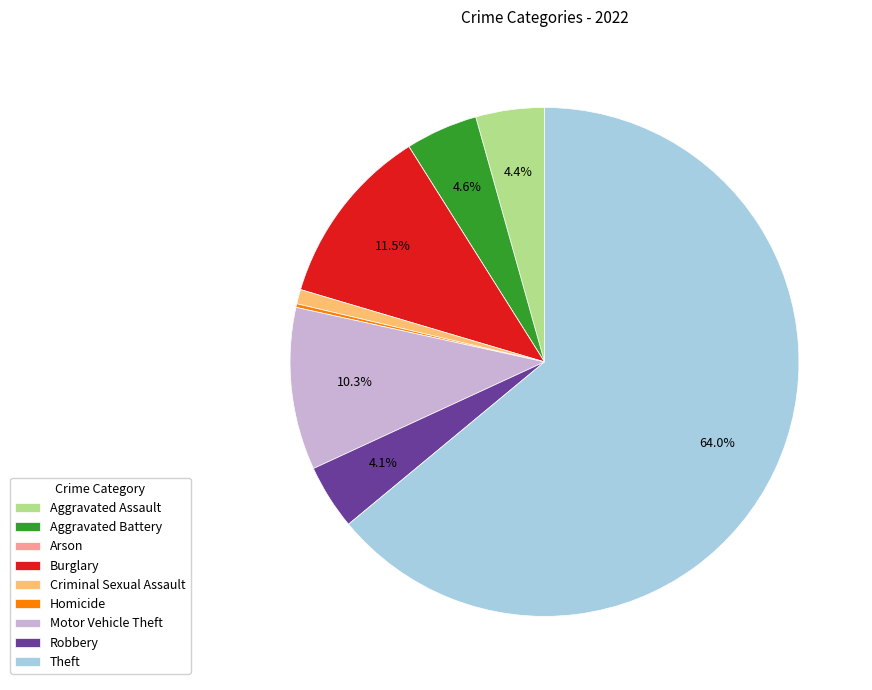

What percentage is the Criminal Sexual Assault slice, to the nearest percent?

1%